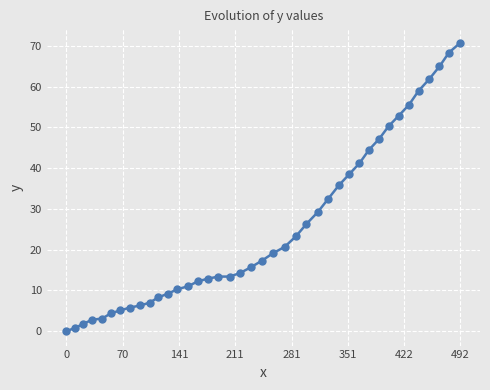

What is the sum of all values?

1017.2